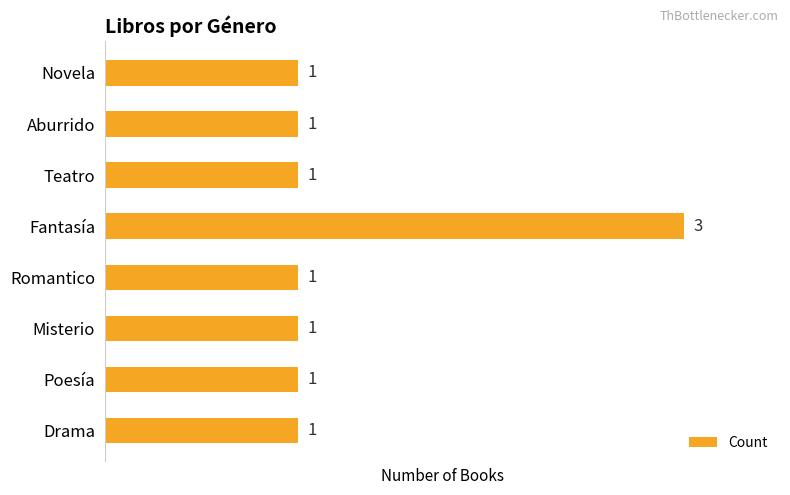

How many values are between 1 and 2?

7